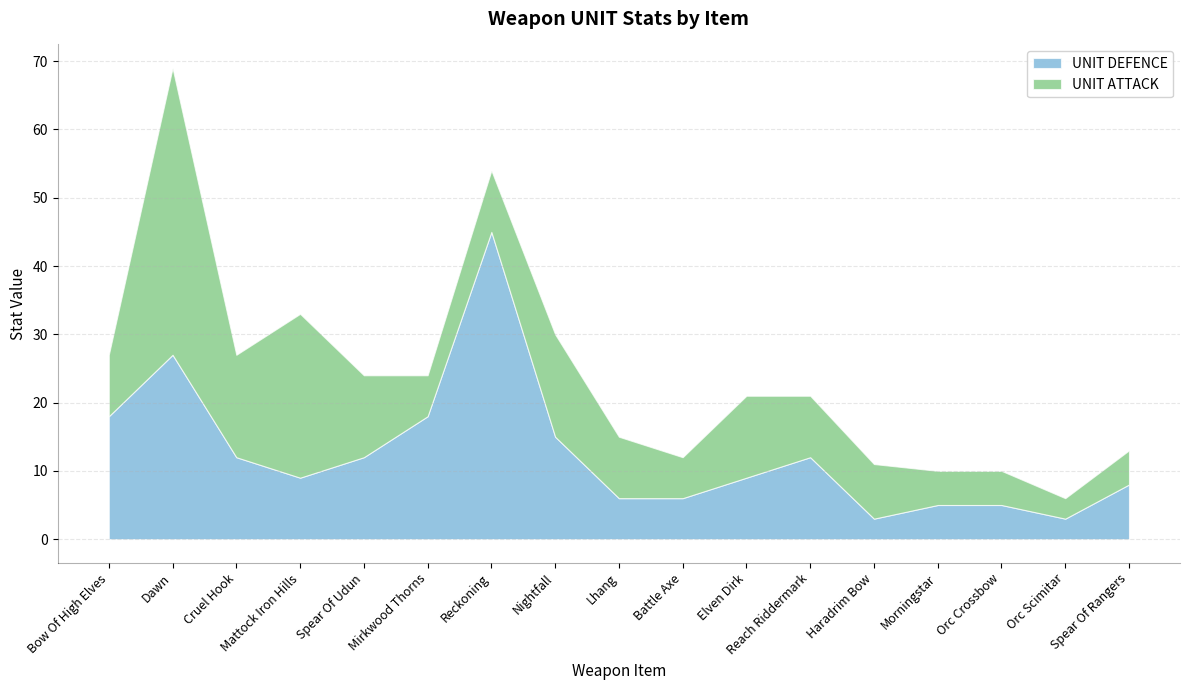

What is the total value across all series at Mattock Iron Hills?

33